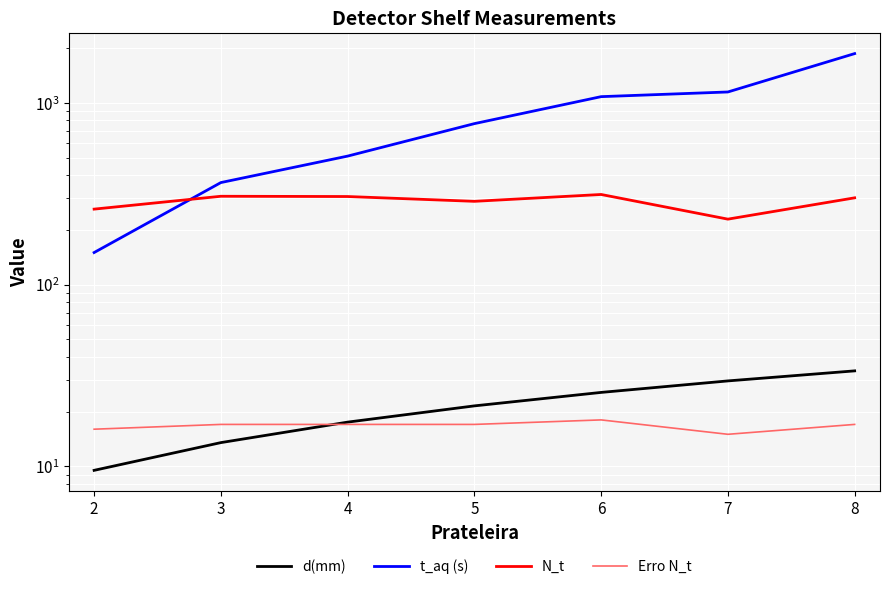

What is the difference between the maximum and minimum values in the t_aq (s) series?

1715.0